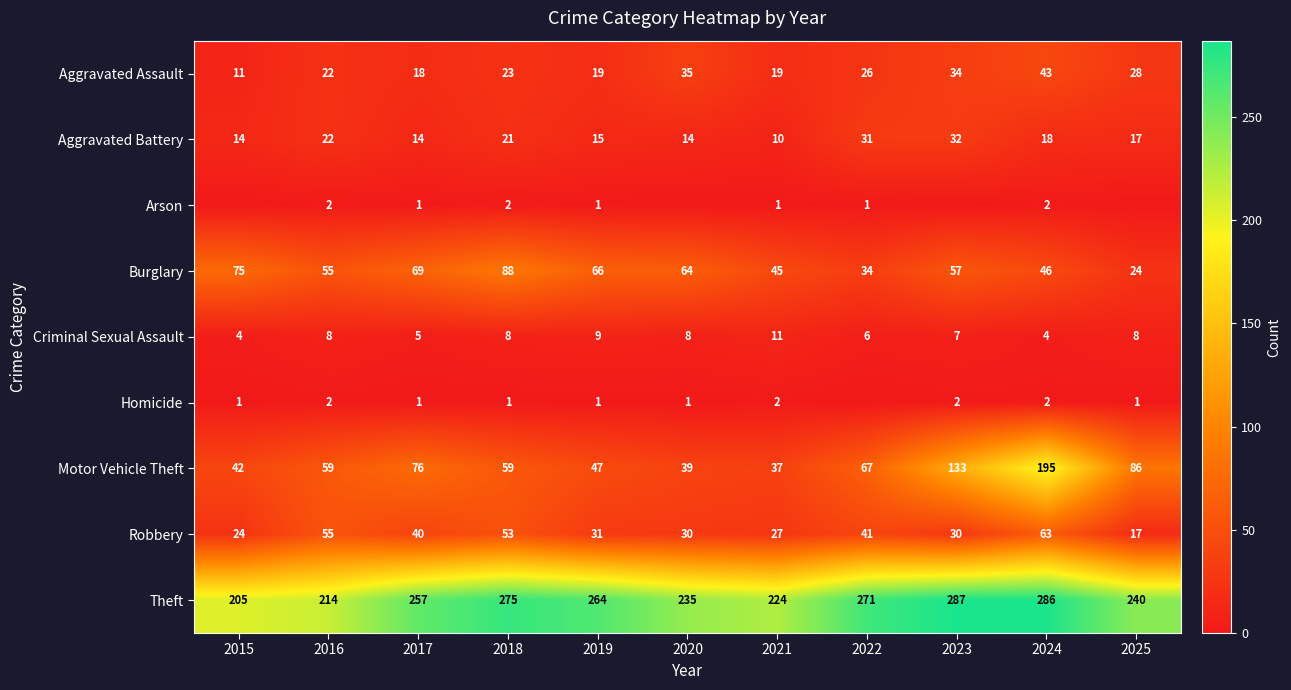

At which category is the sum across all series the highest?

2024